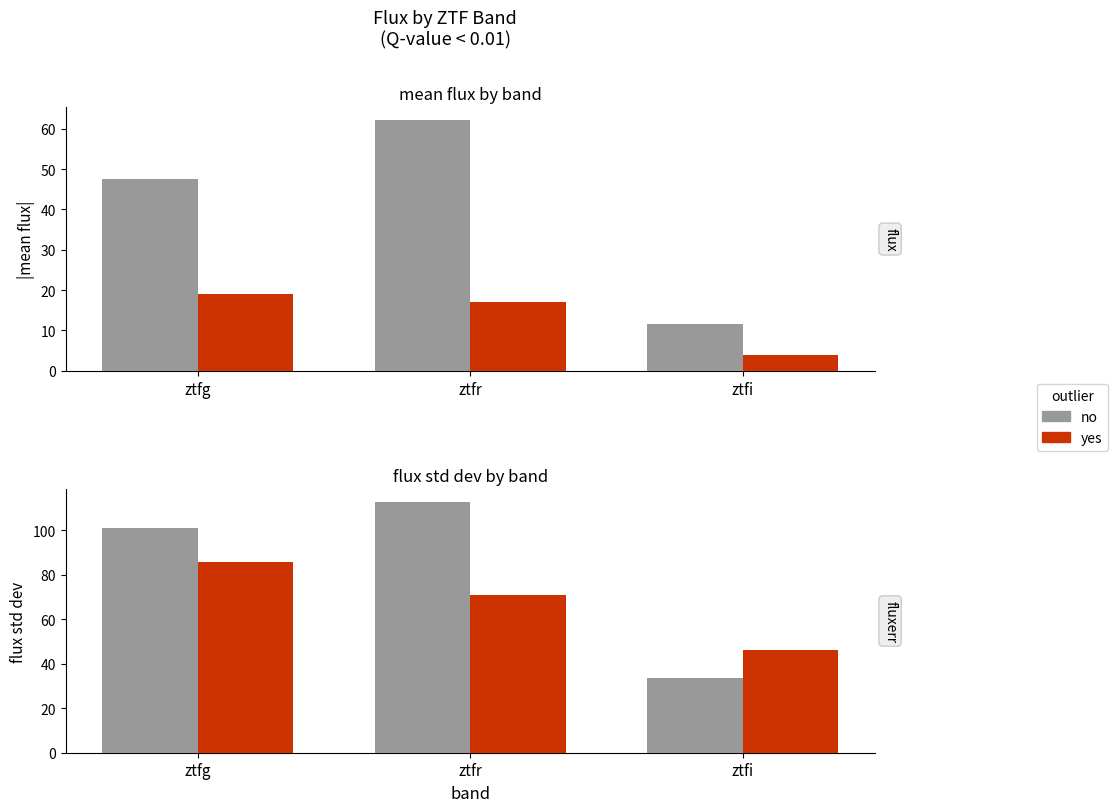

The no series shows 101.2 at ztfg. True or false?

True